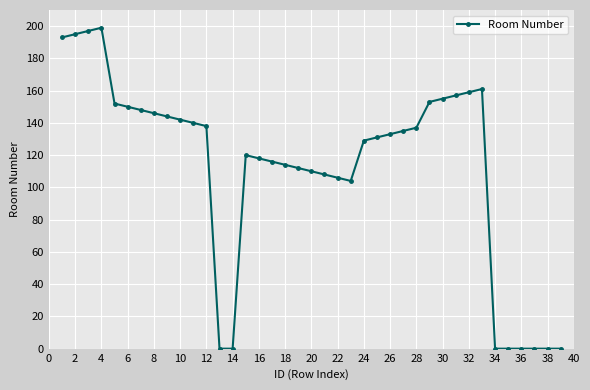

How many data points are less than 133?

19